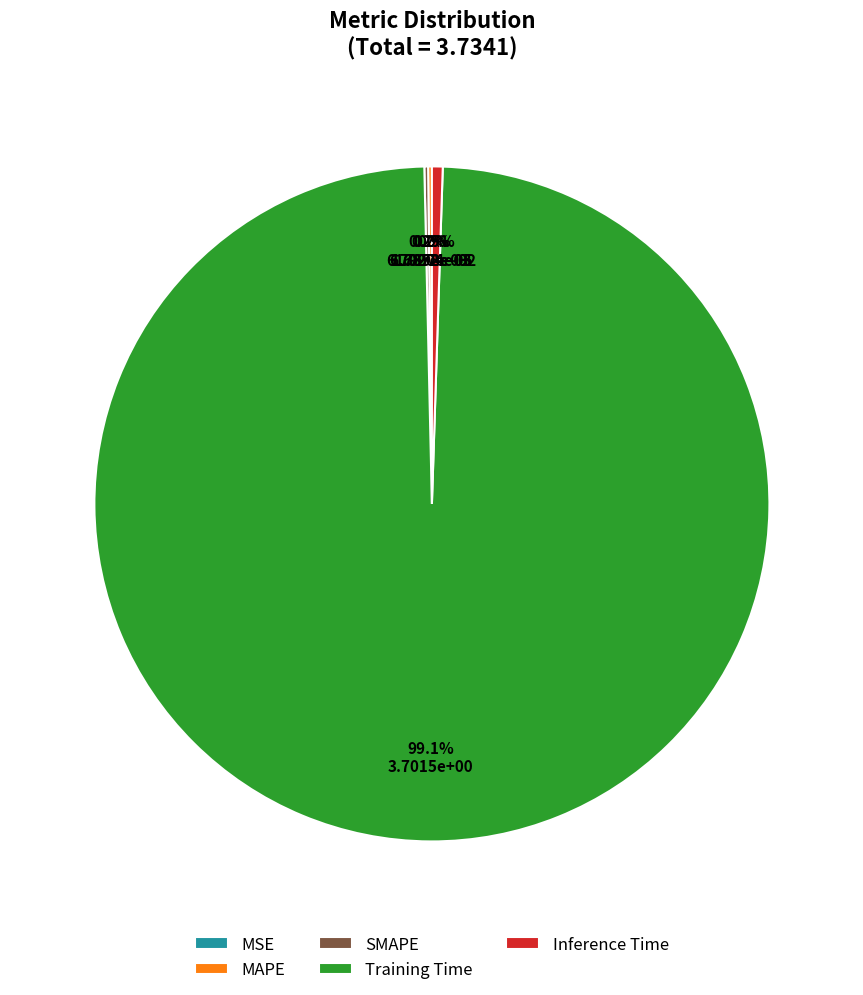

What percentage is NOT represented by Inference Time?

99.5%